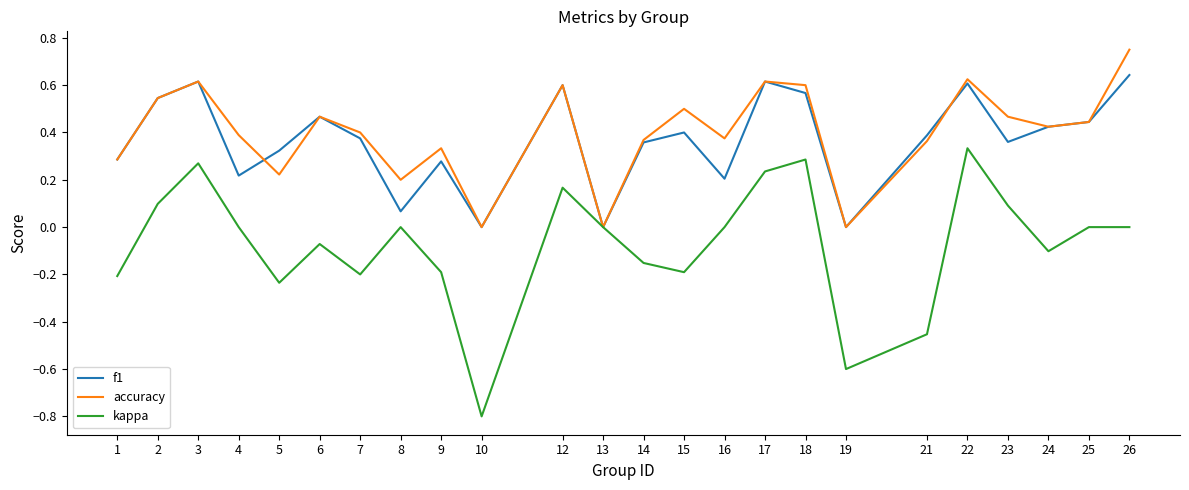

Is the value of kappa at 14 greater than the value of accuracy at 12?

No